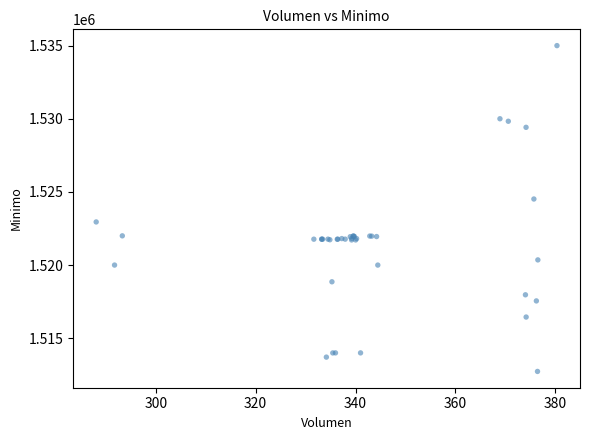

What Y value in the scatter plot is closest to 1523862?

1524513